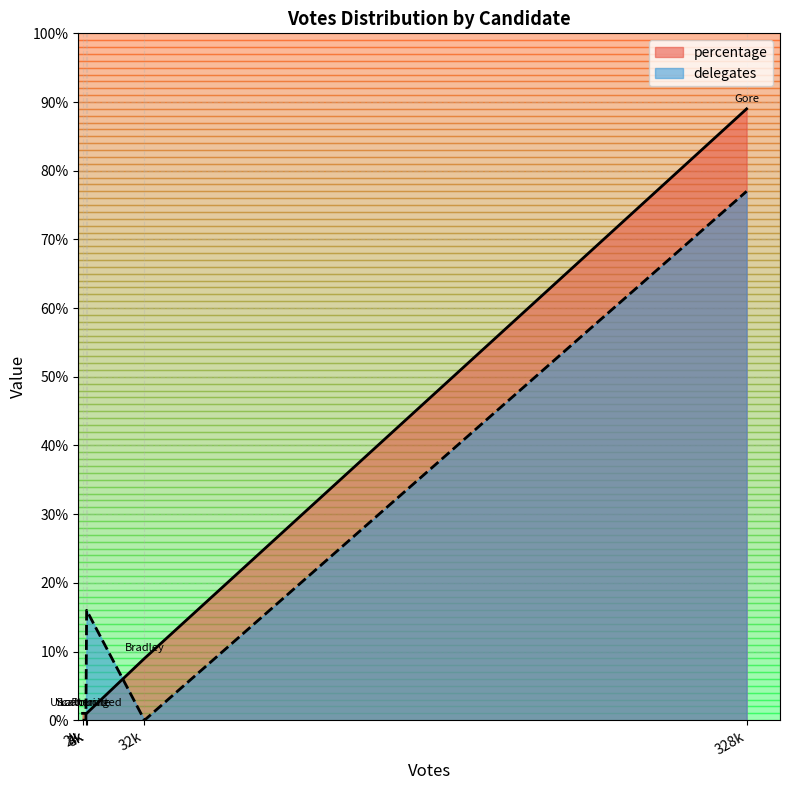

Where is delegates nearest to the value 38?

4k